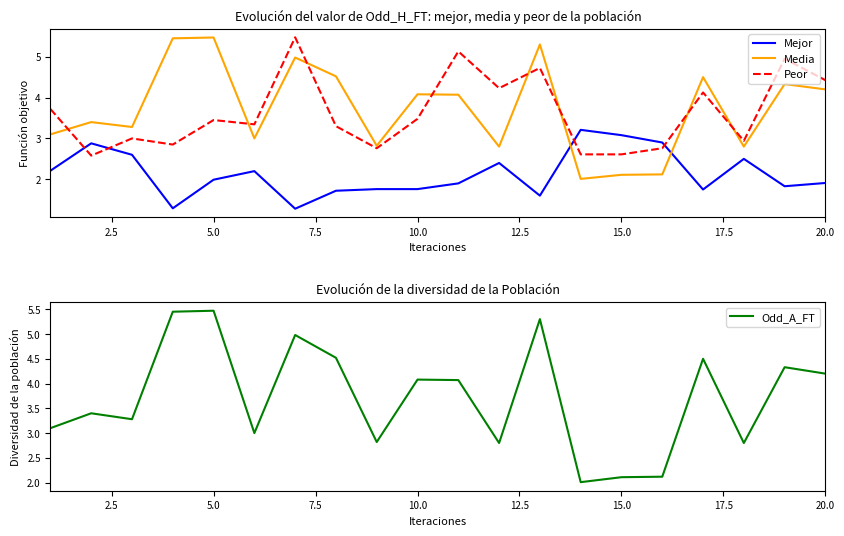

True or false: Mejor has a value of 1.1 at 10.0.

False